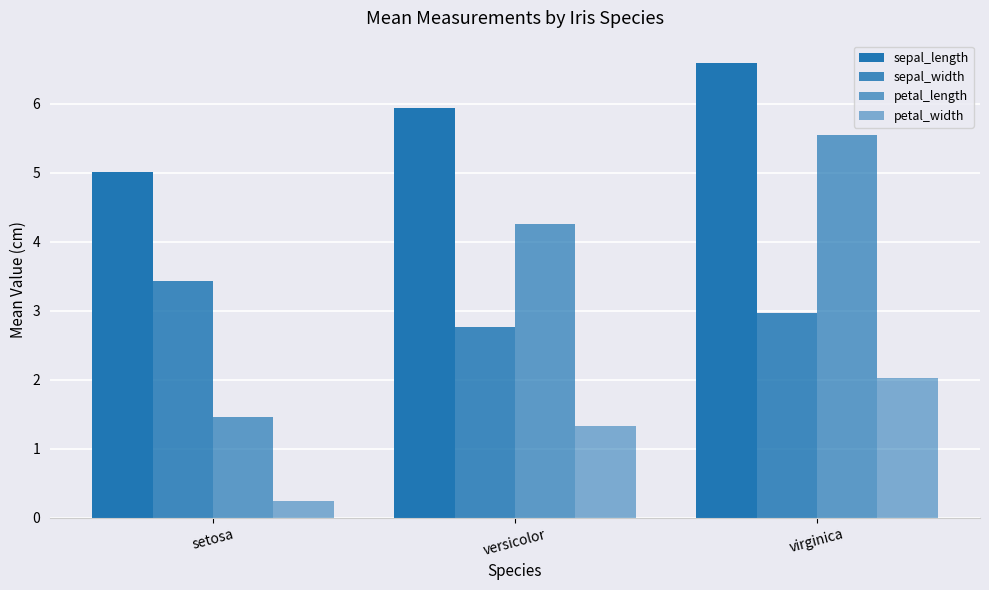

What is the label of the 3rd bar from the left?

virginica